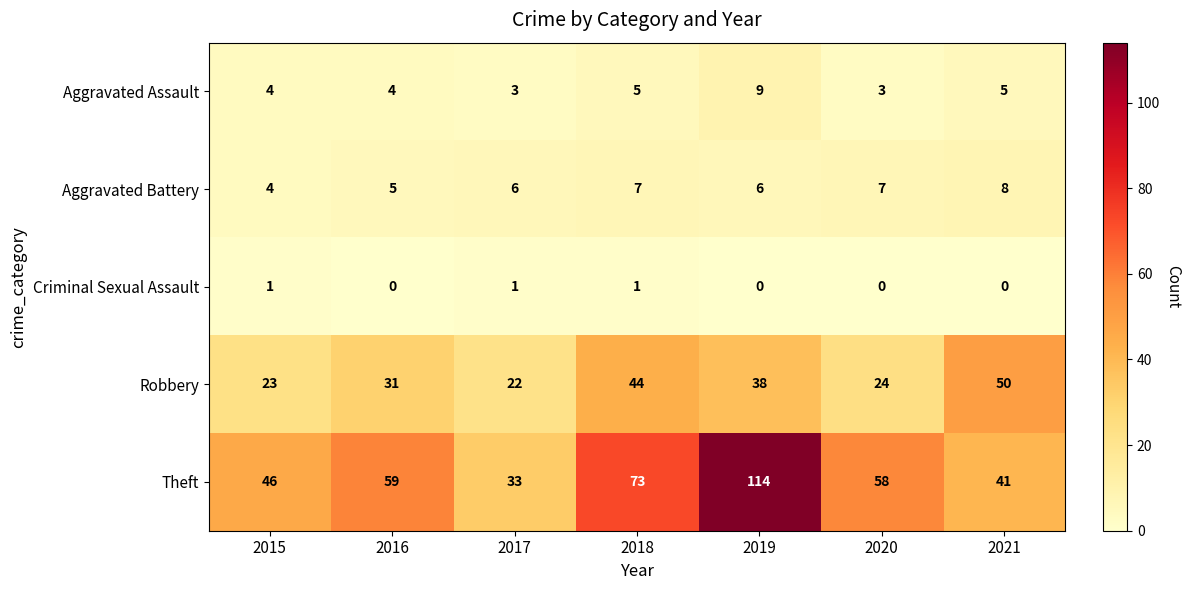

True or false: Aggravated Assault has a value of 5 at 2018.

True